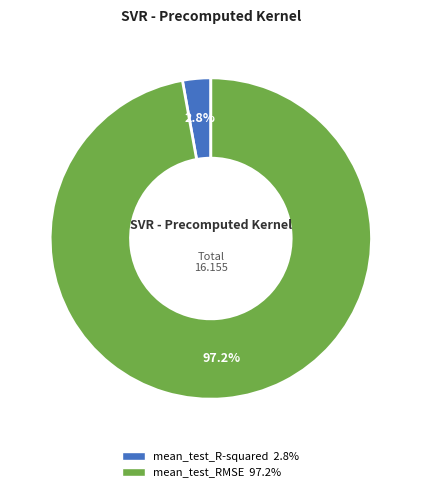

Is mean_test_RMSE the majority of the pie?

Yes